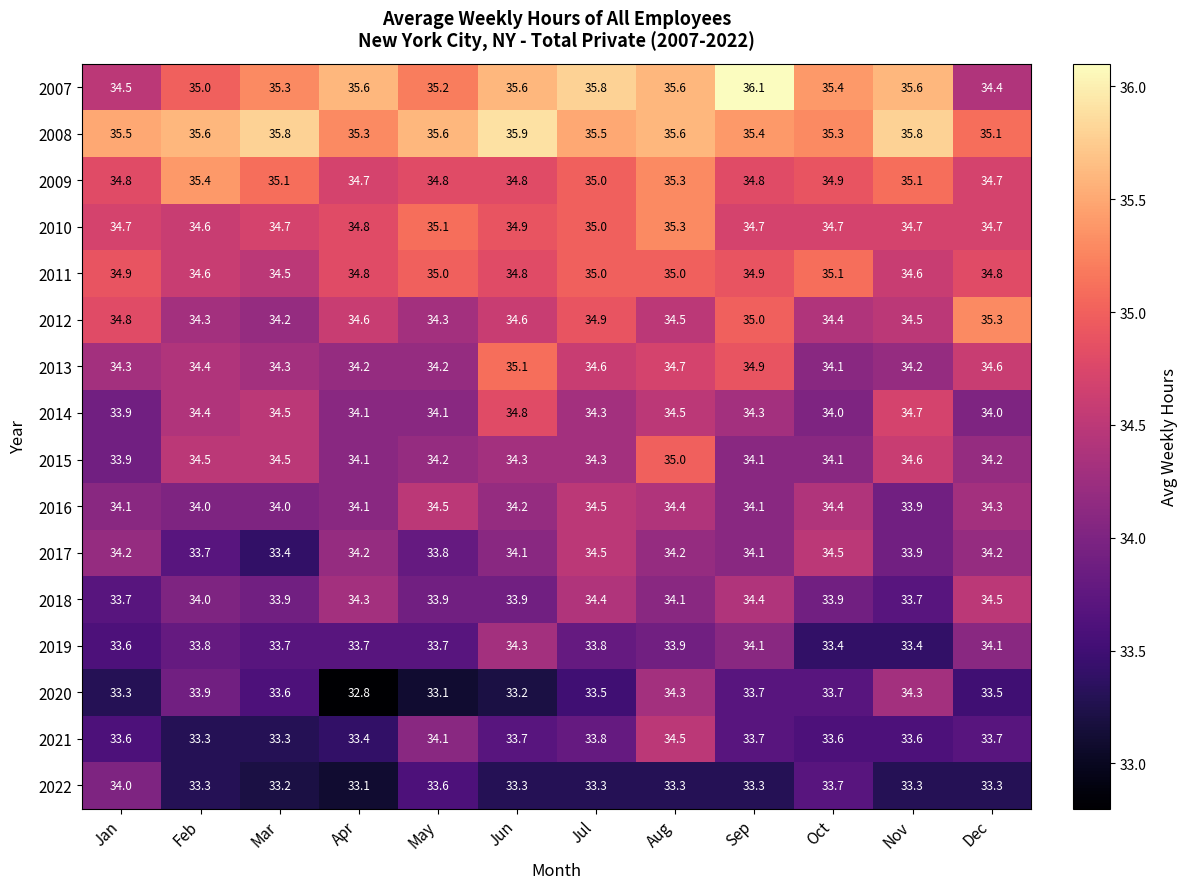

Read the 2009 value at Apr.

34.7